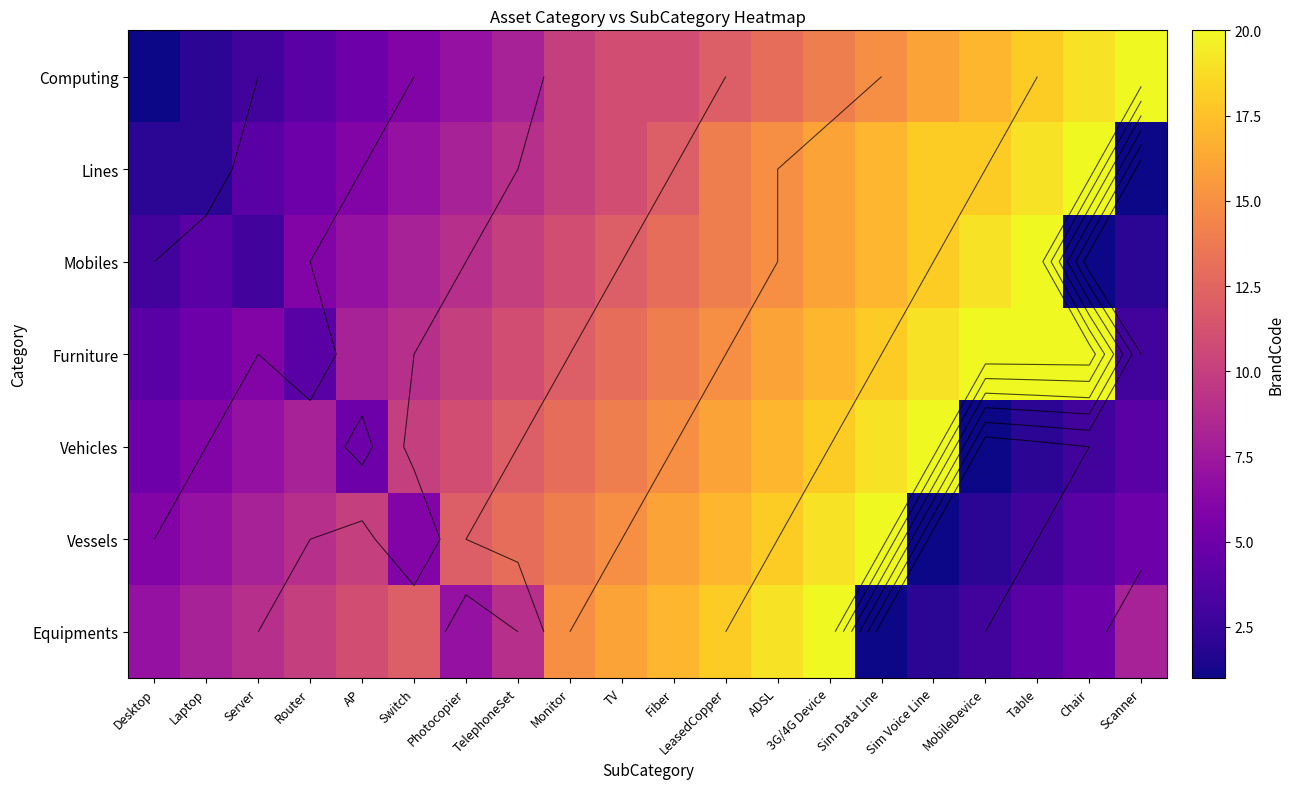

At which category is the sum across all series the highest?

3G/4G Device